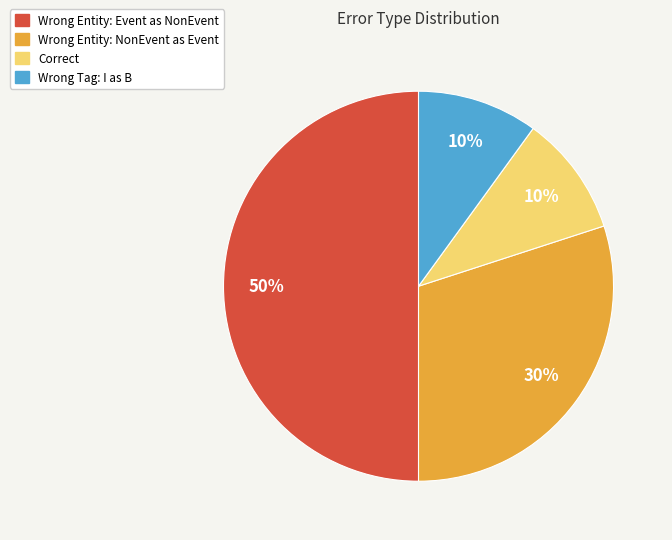

Is it true that Wrong Entity: Event as NonEvent is 39% of the pie?

False